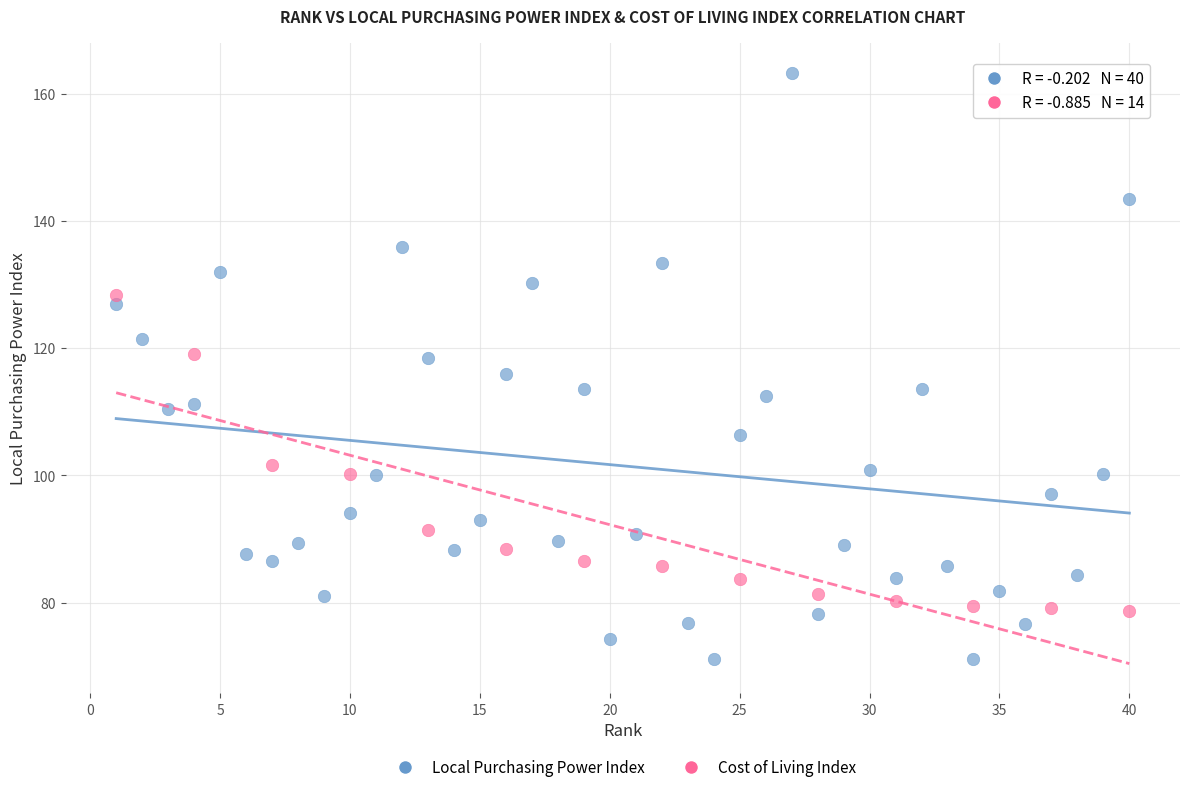

Which series has the widest spread of Y values?

Local Purchasing Power Index